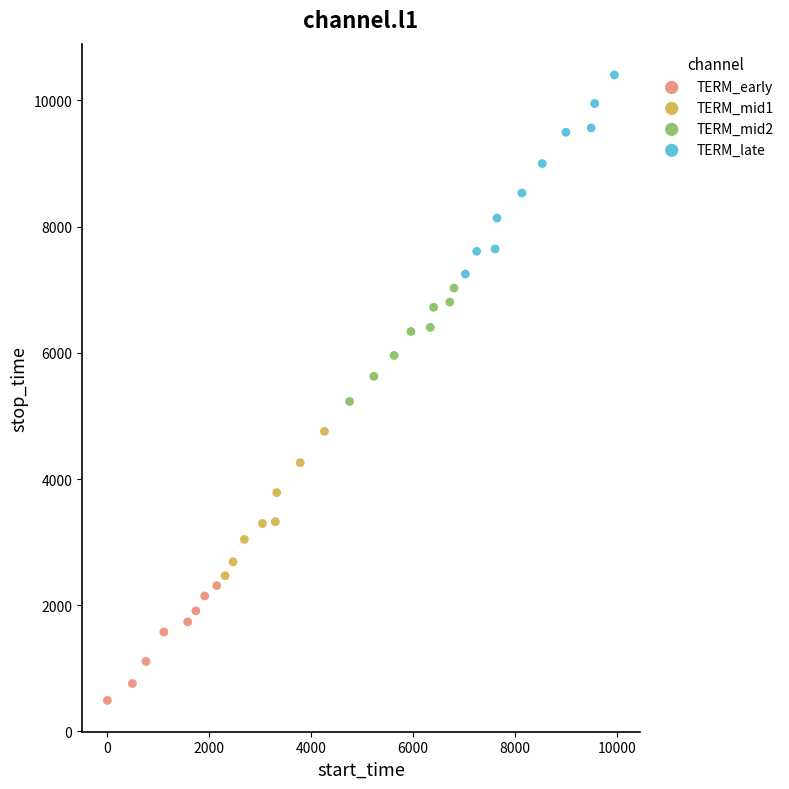

Which series contains the lowest Y value?

TERM_early